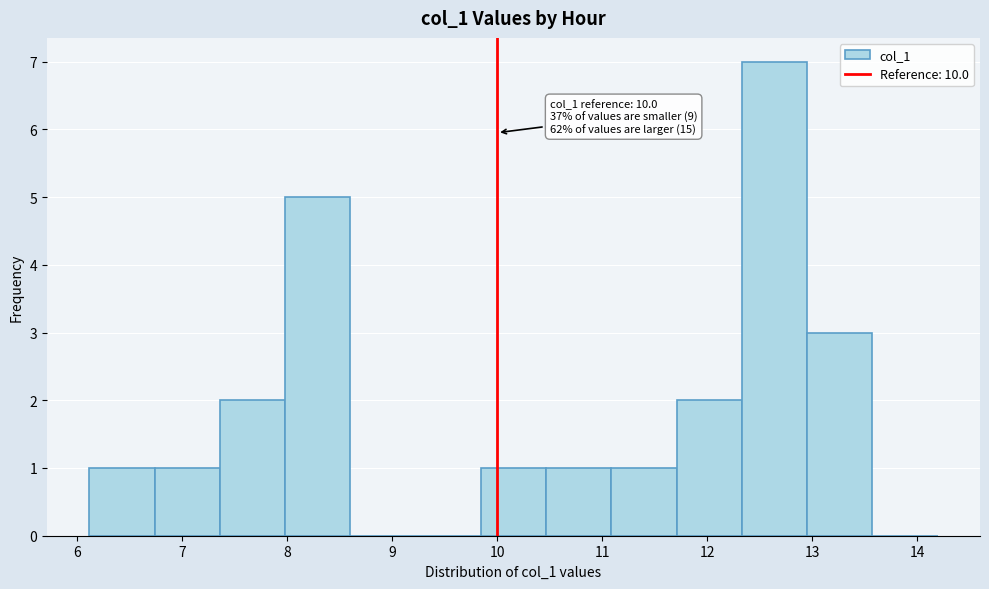

Over which range of the x-axis is the bar tallest?

12.3 to 12.9